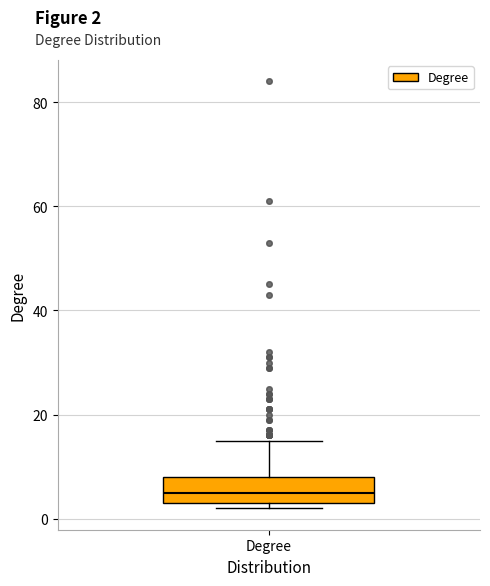

Where does the median line of the box for Degree sit on the y-axis? The values are not printed on the chart, so give them approximately, as read against the axis.

6